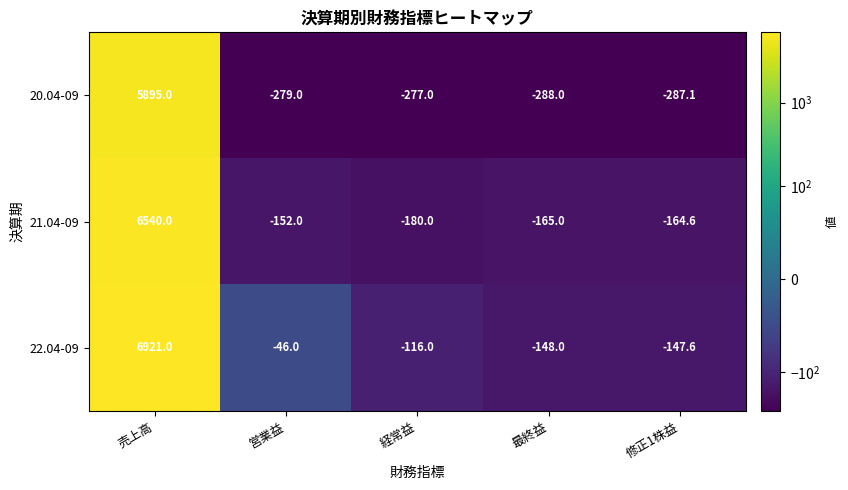

What is the total value across all series at 修正1株益?

-599.3